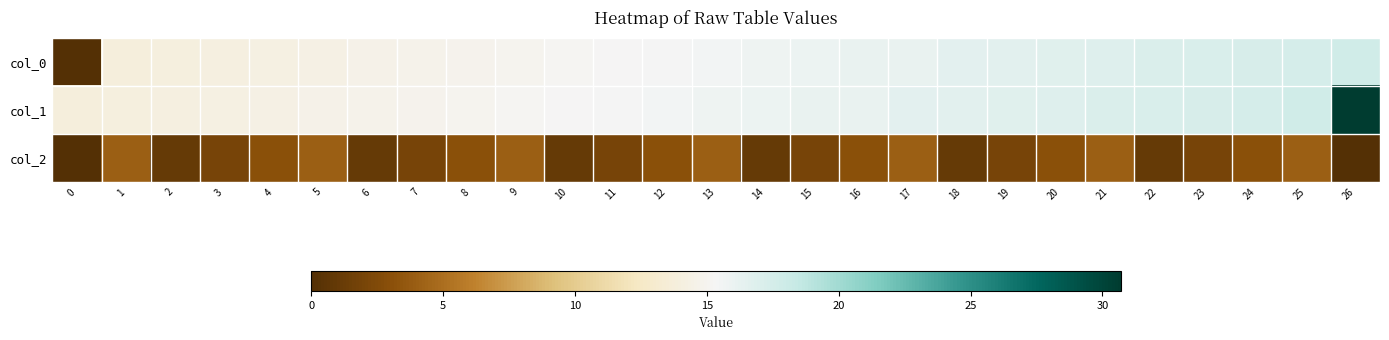

At which category is the sum across all series the highest?

26